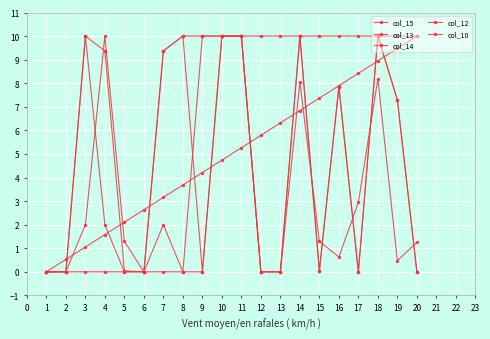

Reading left to right, transcribe all the data shown in this chart.

col_15: 0.0	0.5	1.1	1.6	2.1	2.6	3.2	3.7	4.2	4.7	5.3	5.8	6.3	6.8	7.4	7.9	8.4	8.9	9.5	10.0
col_13: 0.0	0.0	10.0	2.0	0.0	0.0	9.4	10.0	0.0	10.0	10.0	0.0	0.0	10.0	0.0	7.8	0.0	10.0	7.3	0.0
col_14: 0.0	0.0	2.0	10.0	1.3	0.0	2.0	0.0	0.0	10.0	10.0	0.0	0.0	8.0	1.3	0.6	2.9	8.2	0.5	1.3
col_12: 0.0	0.0	10.0	9.4	0.0	0.0	9.4	10.0	10.0	10.0	10.0	0.0	0.0	10.0	0.0	7.8	0.0	10.0	7.3	0.0
col_10: 0.0	0.0	0.0	0.0	0.0	0.0	0.0	0.0	10.0	10.0	10.0	10.0	10.0	10.0	10.0	10.0	10.0	10.0	10.0	10.0